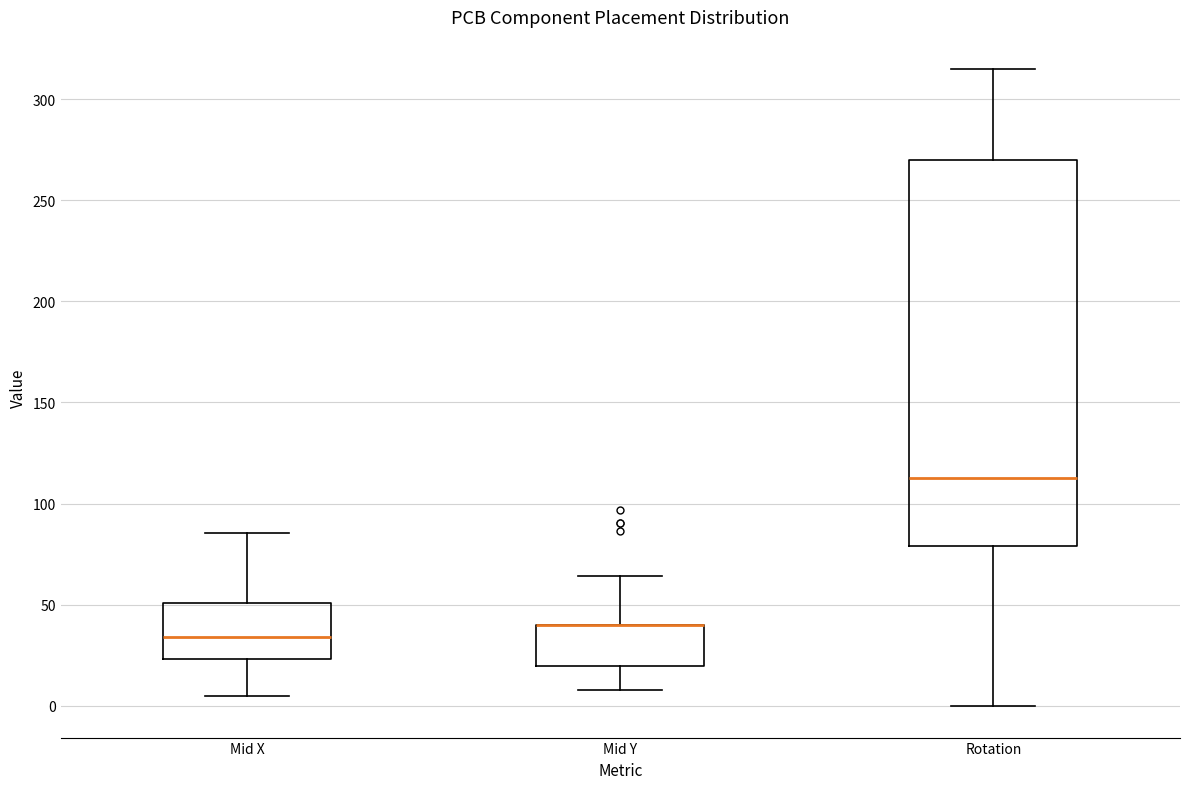

Reading left to right, read every box against the y-axis: the position of its median line, the range the box covers, and the ends of its whiskers. The values are not printed on the chart, so give them approximately, as read against the axis.

Mid X: median 35, box 25 to 50, whiskers 5 to 85
Mid Y: median 40 (drawn on the box's upper edge), box 20 to 40, whiskers 10 to 65
Rotation: median 115, box 80 to 270, whiskers 0 to 315